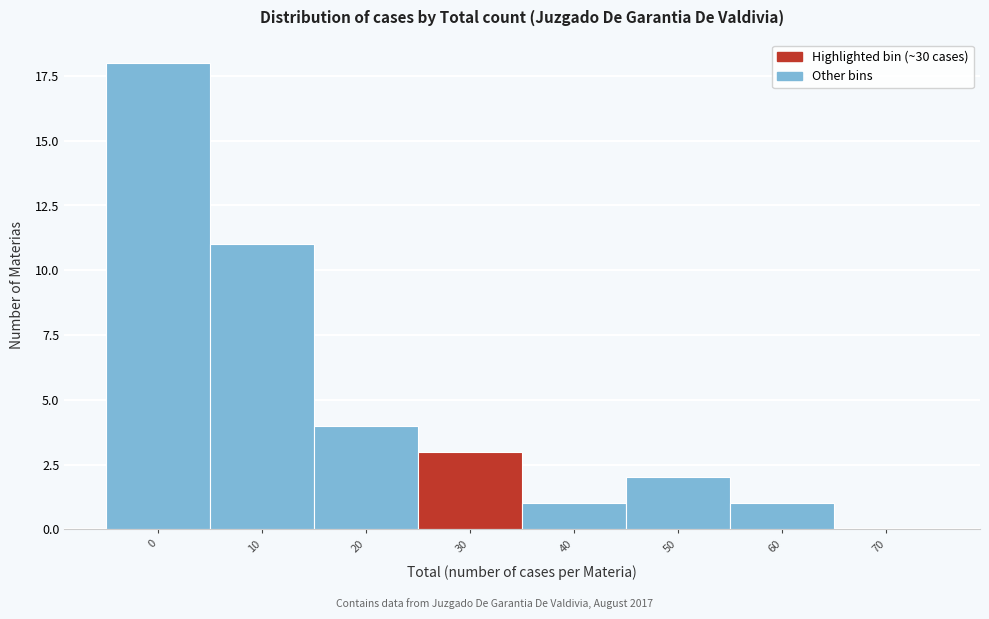

Reading left to right, extract all data points from this chart.

0=18	10=11	20=4	30=3	40=1	50=2	60=1	70=0